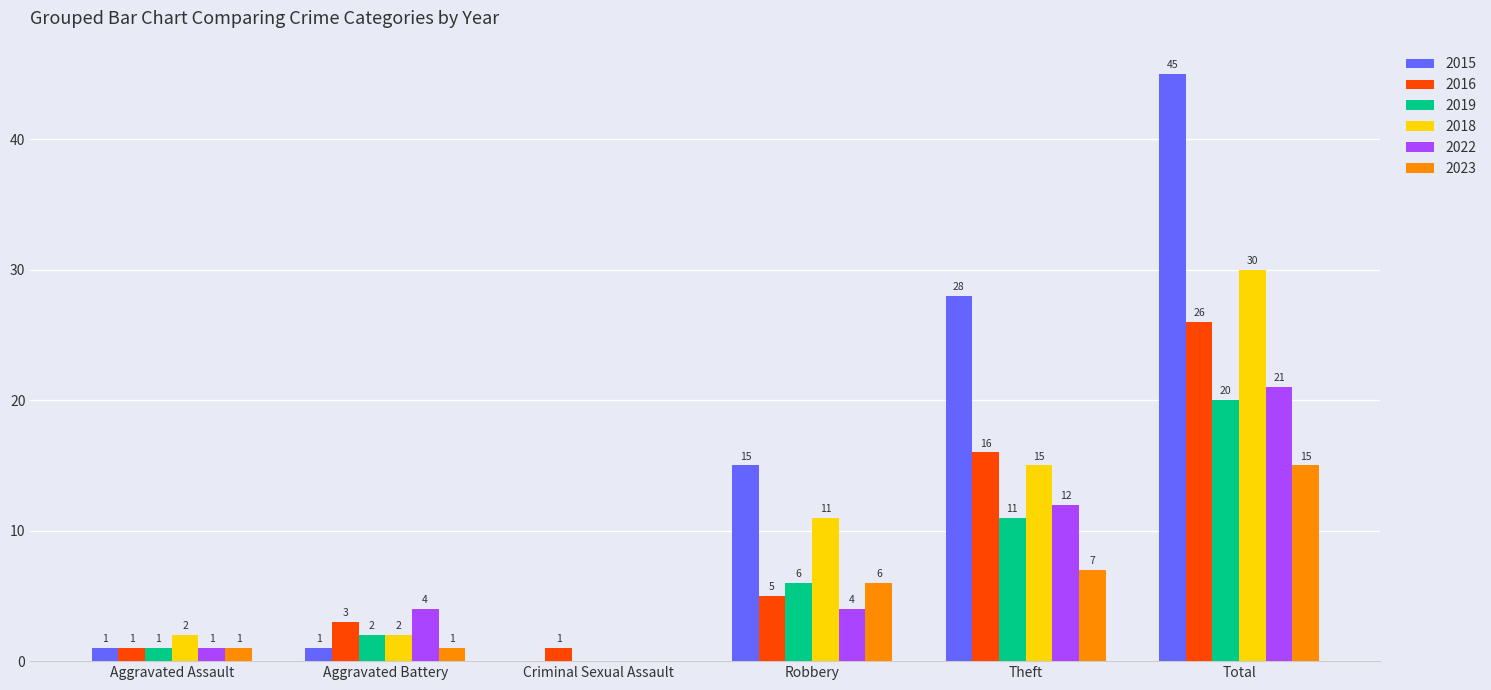

How many positive values does the 2023 series have?

5